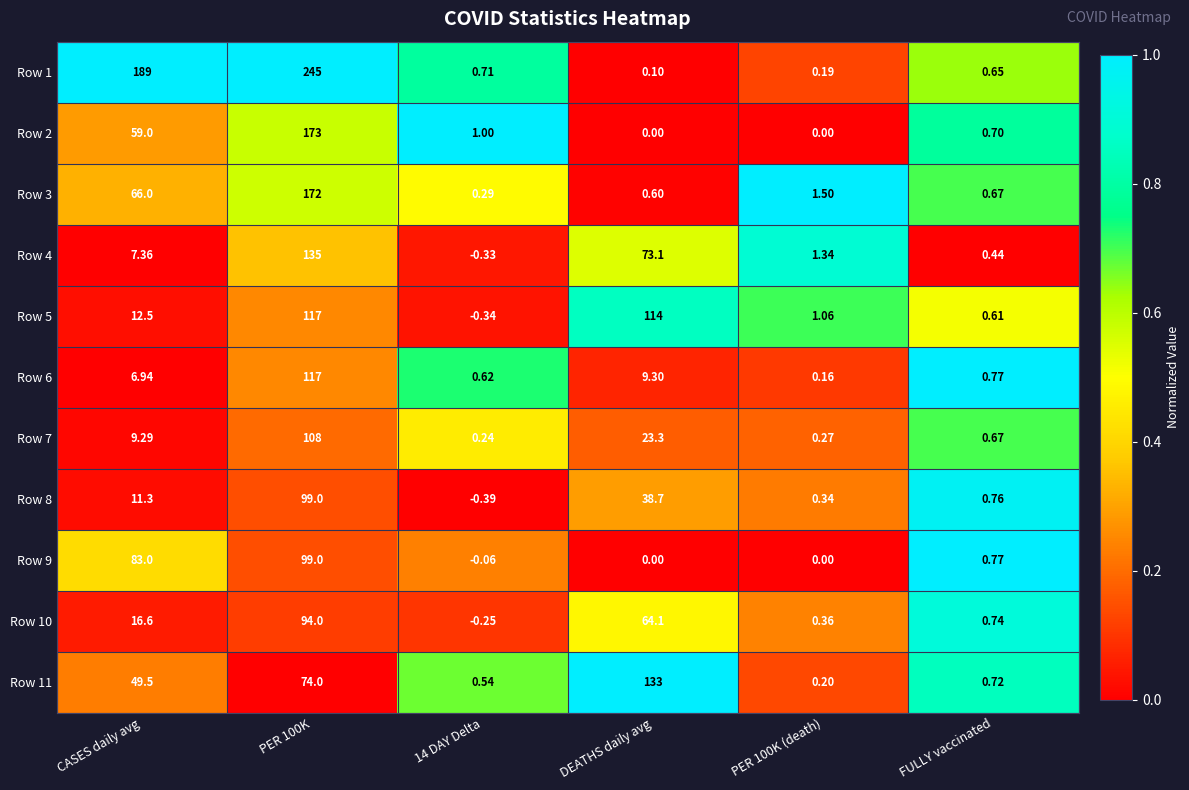

Where does the Row 7 series first go above 9?

CASES daily avg